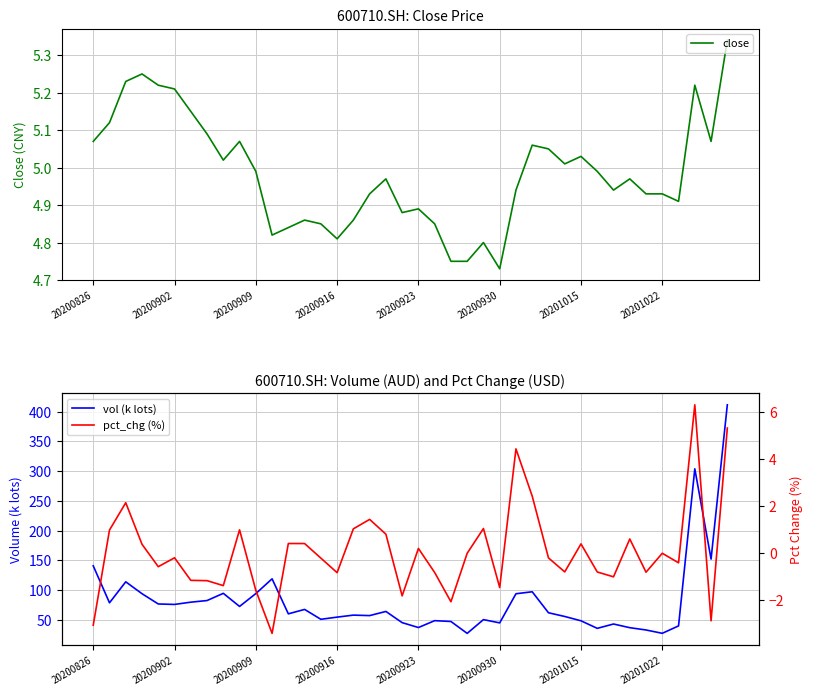

Rank the series at 12 from highest to lowest value.

vol (k lots), close, pct_chg (%)